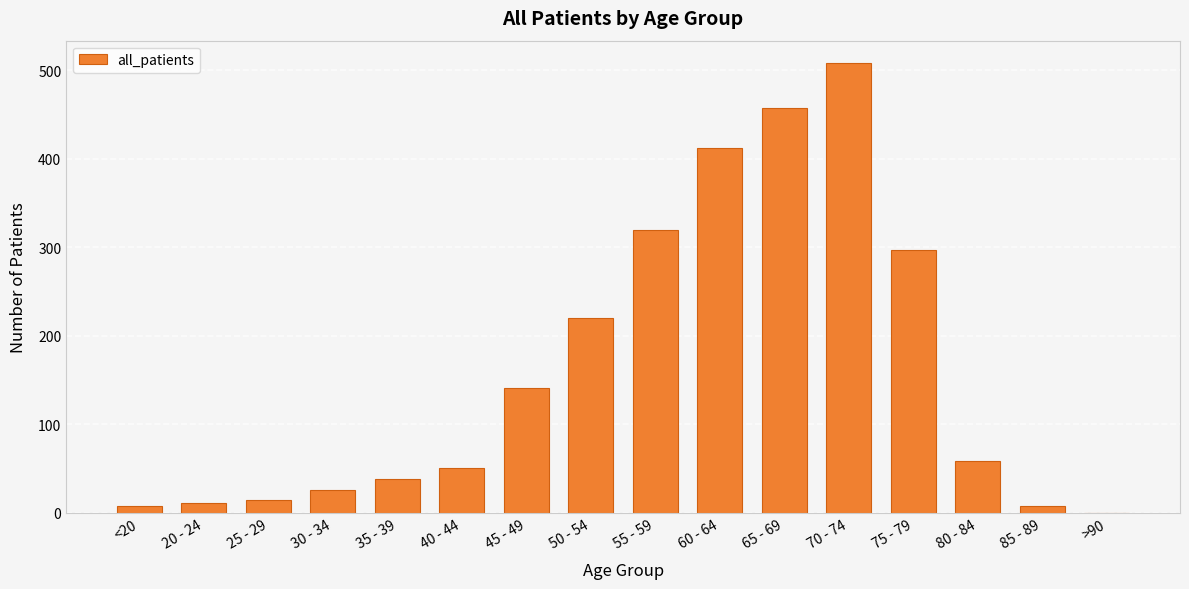

The value at 40 - 44 is 77. True or false?

False